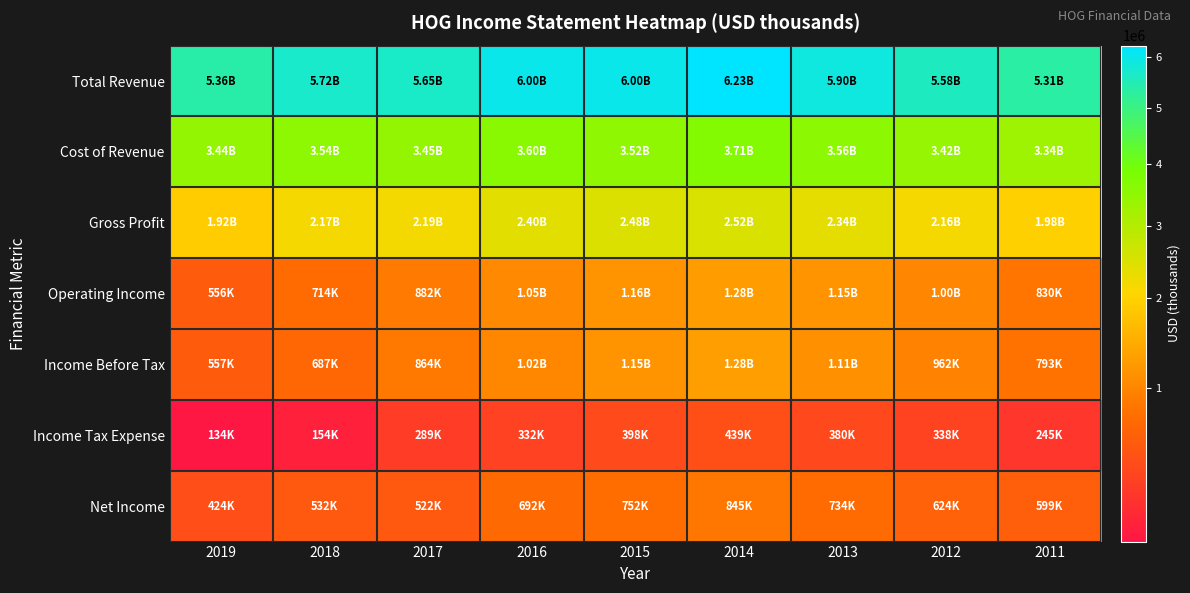

Reading left to right, what are all the values shown in this chart?

Total Revenue: 2019=5361800	2018=5716900	2017=5647200	2016=5996500	2015=5995400	2014=6228500	2013=5899900	2012=5580500	2011=5311700
Cost of Revenue: 2019=3440200	2018=3545000	2017=3452500	2016=3599800	2015=3518300	2014=3707100	2013=3561400	2012=3418400	2011=3335800
Gross Profit: 2019=1921600	2018=2171900	2017=2194700	2016=2396700	2015=2477100	2014=2521400	2013=2338500	2012=2162100	2011=1975900
Operating Income: 2019=555600	2018=713500	2017=882100	2016=1046300	2015=1155700	2014=1281000	2013=1153700	2012=1000200	2011=830000
Income Before Tax: 2019=557400	2018=686600	2017=863800	2016=1023900	2015=1150200	2014=1283300	2013=1114300	2012=961500	2011=792700
Income Tax Expense: 2019=133800	2018=153700	2017=289000	2016=331700	2015=398000	2014=438700	2013=380300	2012=337600	2011=244600
Net Income: 2019=423600	2018=531500	2017=521800	2016=692200	2015=752200	2014=844600	2013=734000	2012=623900	2011=599100